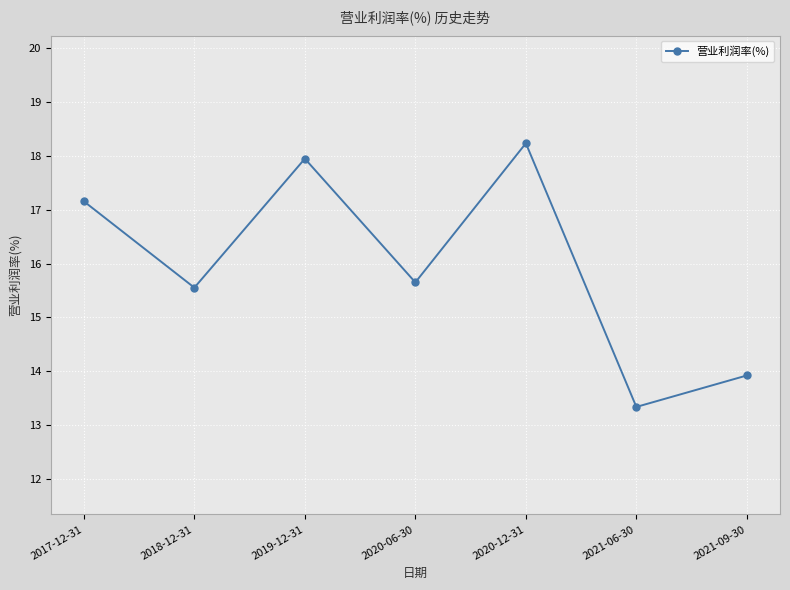

Does the chart have visible grid lines?

Yes